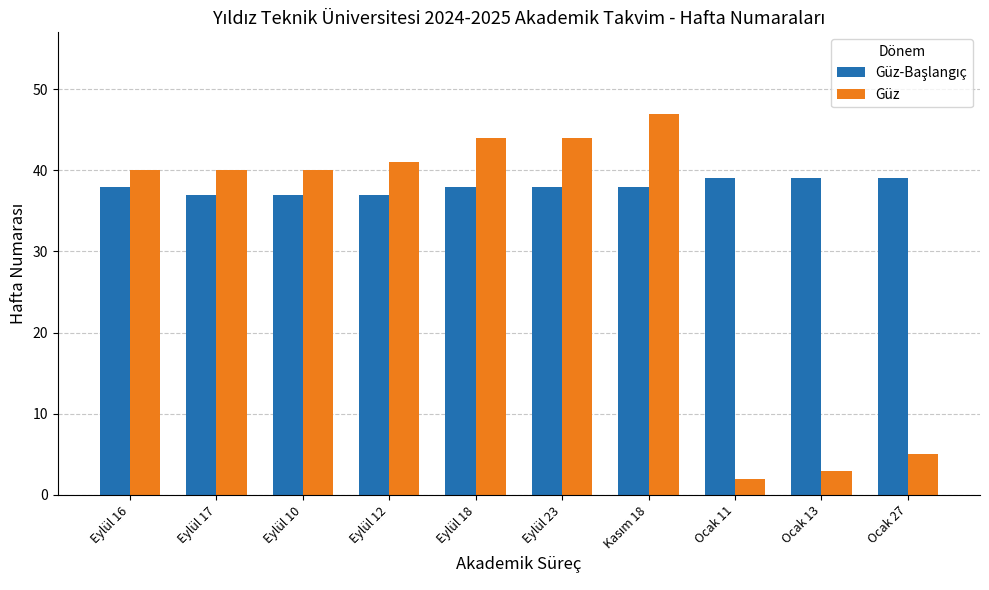

What is the average value of the Güz series?

31